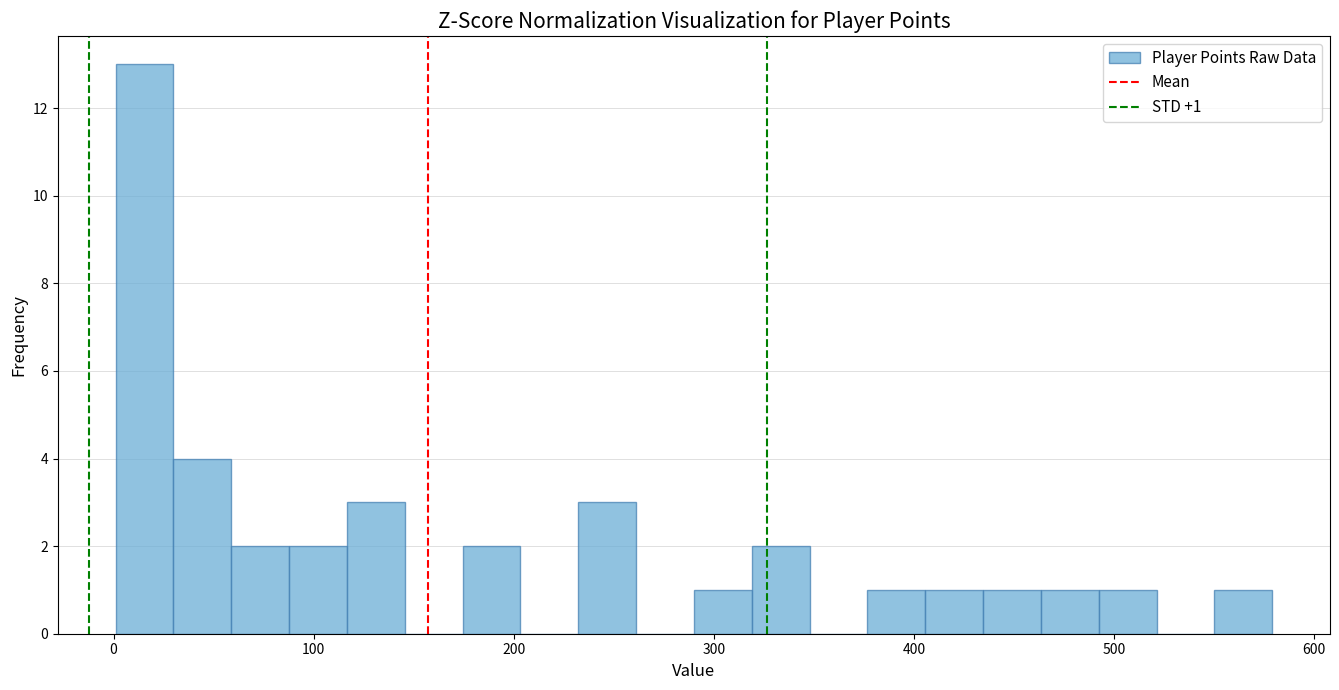

Read against the x-axis, roughly where is the centre of the tallest bar?

20